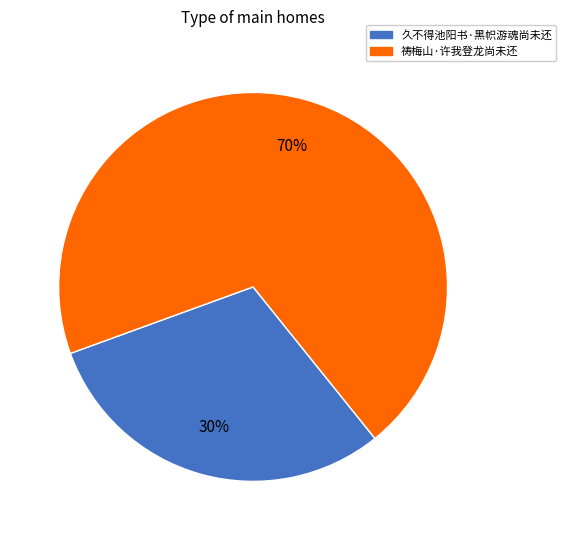

Is 祷梅山·许我登龙尚未还 the majority of the pie?

Yes